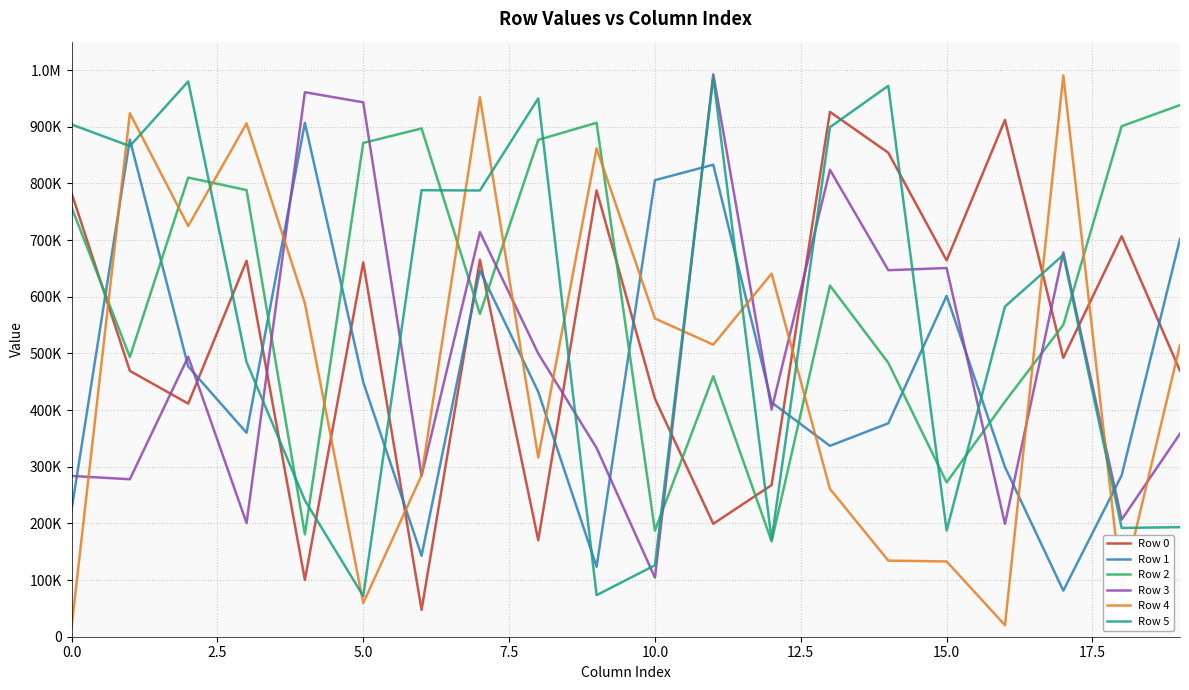

Does the chart have visible grid lines?

Yes